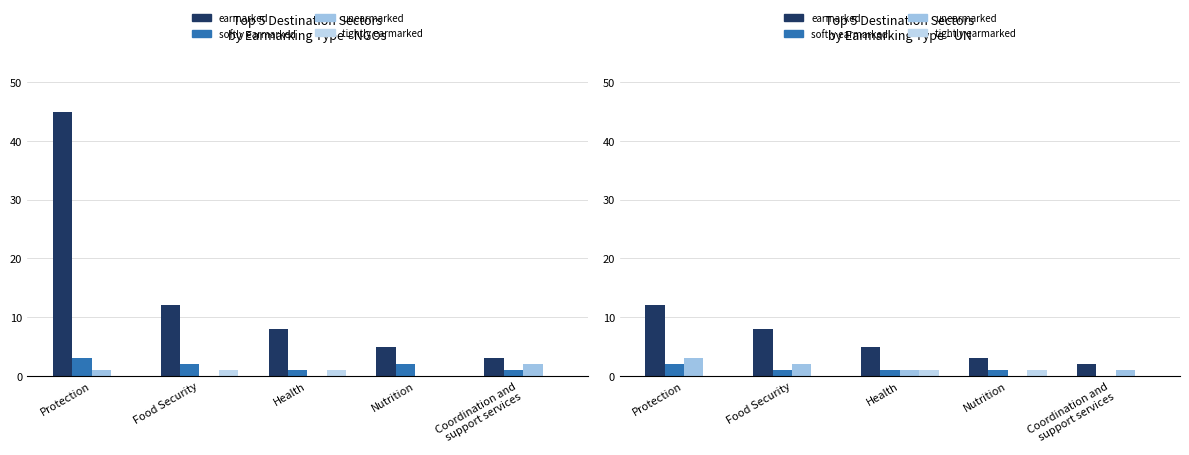

How many groups of bars are there?

5